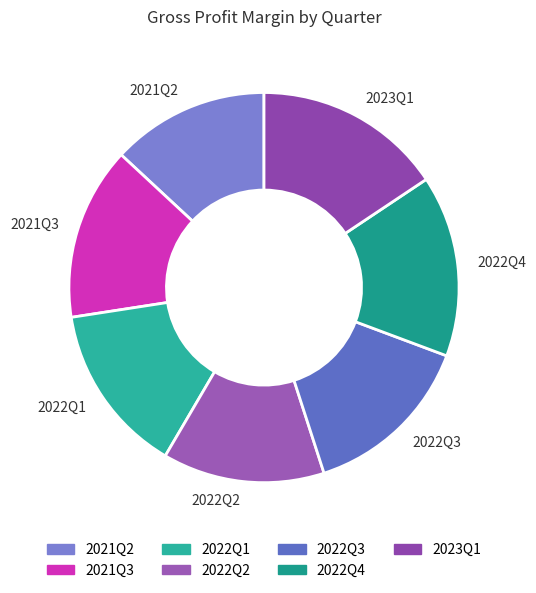

What is the largest slice in the pie chart?

2023Q1